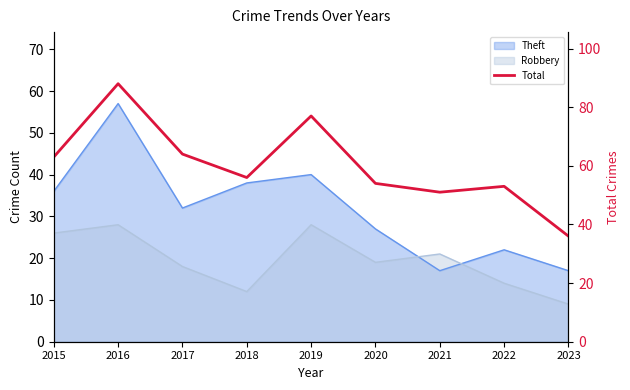

Which category has the lowest value across all series?

2023